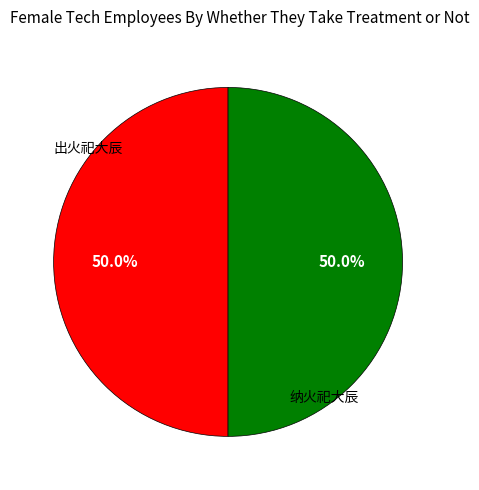

How many segments does this pie chart have?

2